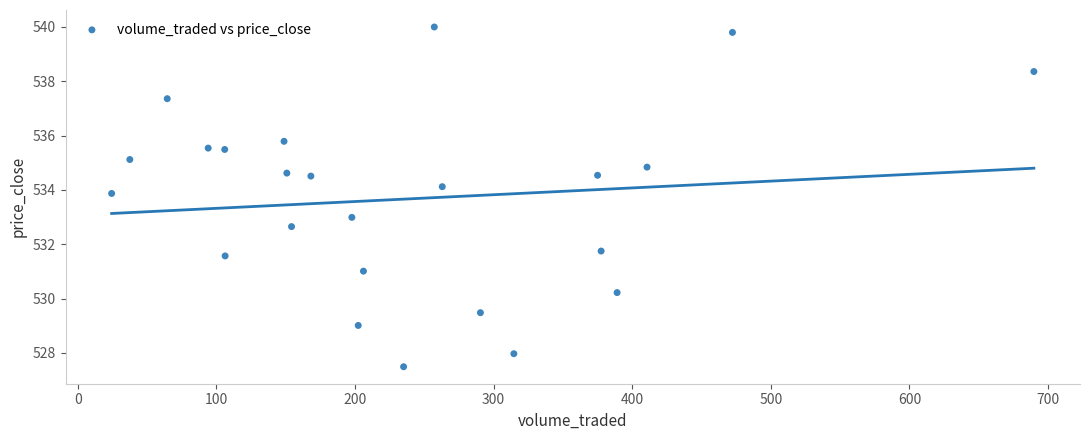

What is the range of X values (max minus min)?

665.2